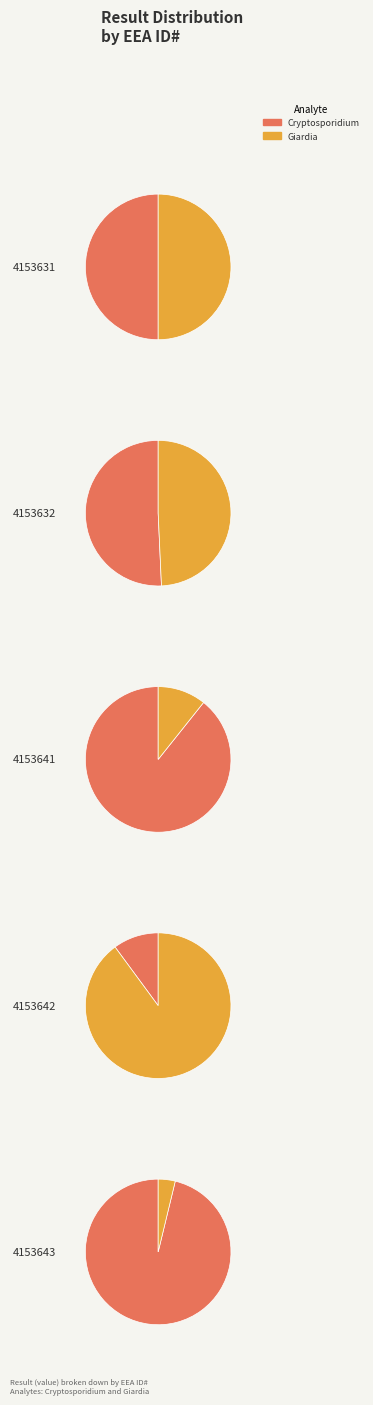

What percentage do 4153641 and 4153632 together represent?

74.9%